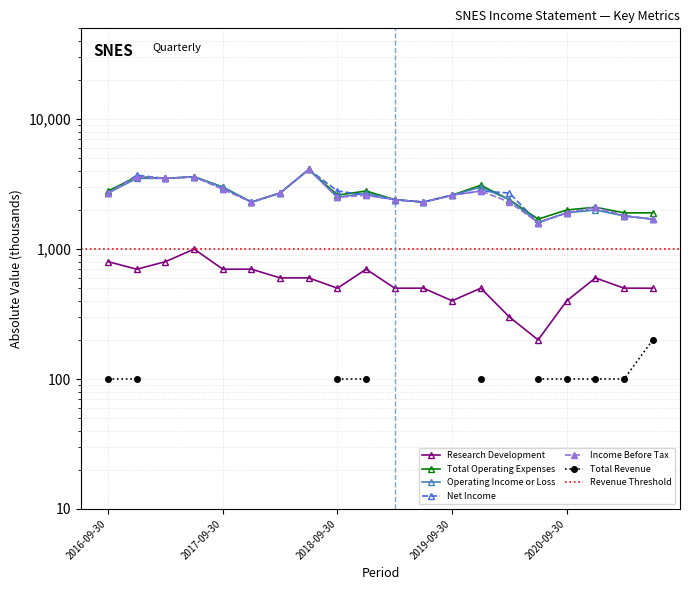

Is the value of Income Before Tax at 2016-12-31 greater than the value of Net Income at 2019-03-31?

Yes